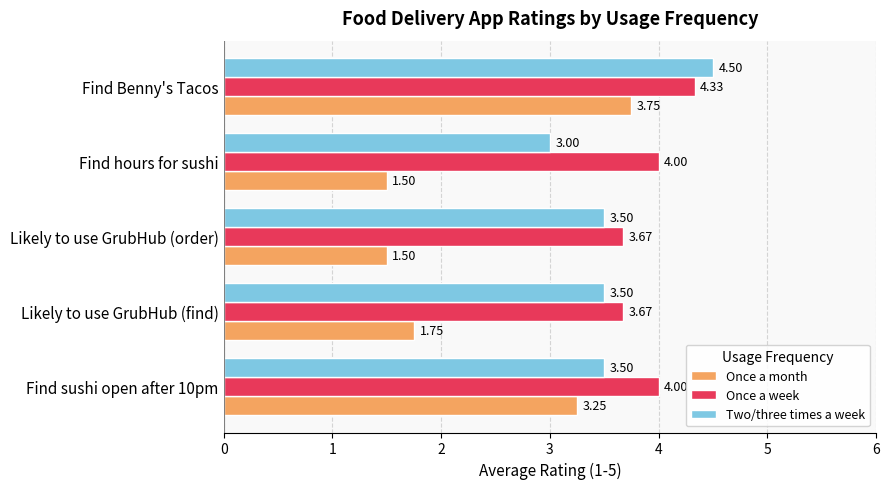

Which series has the widest spread of values?

Once a month